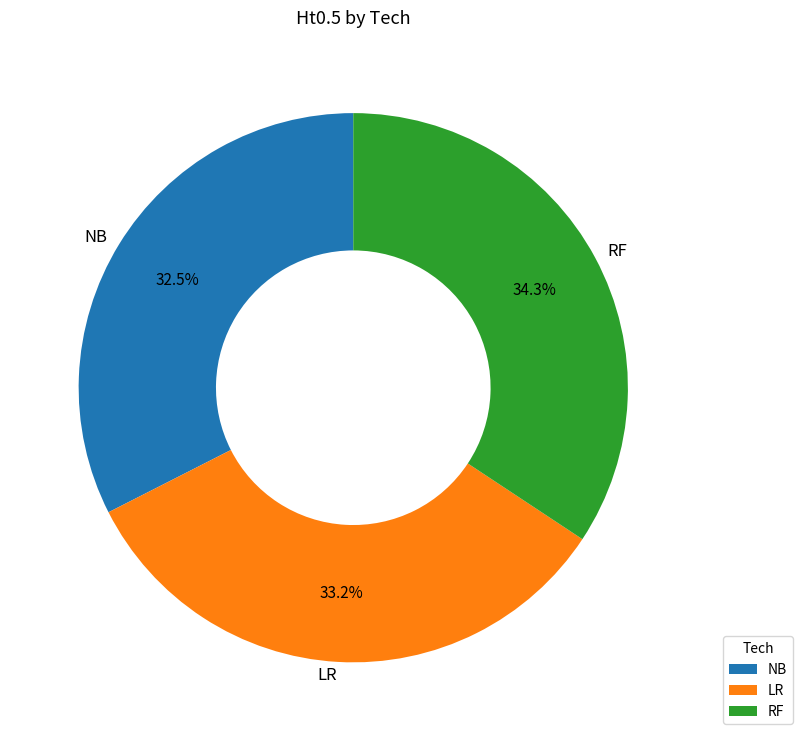

The NB slice represents 44% of the pie. True or false?

False